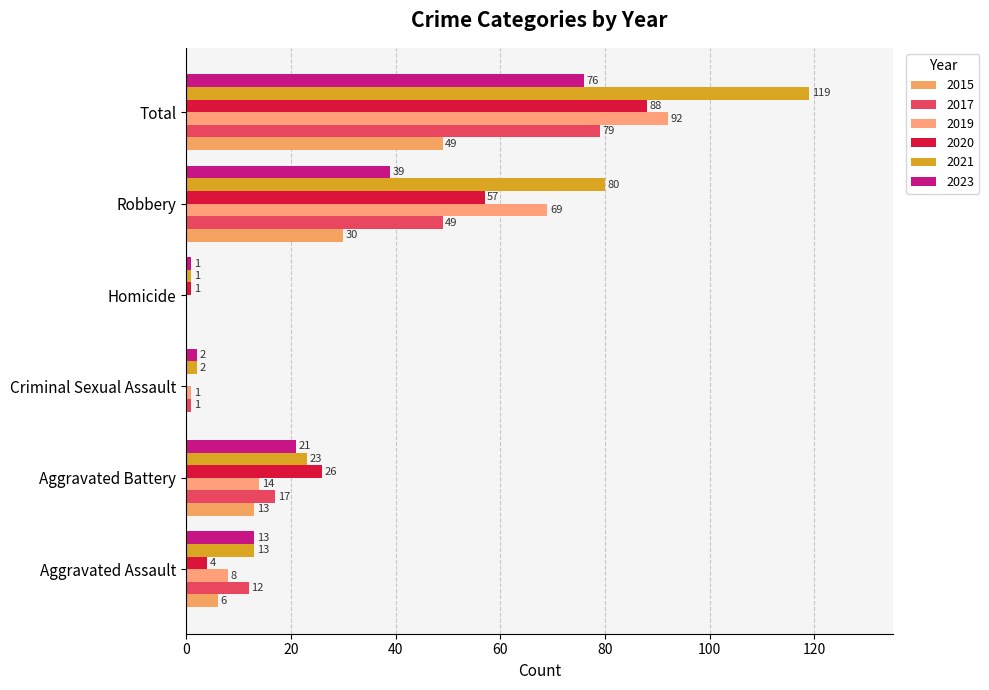

At which label does 2019 first exceed 14?

Robbery